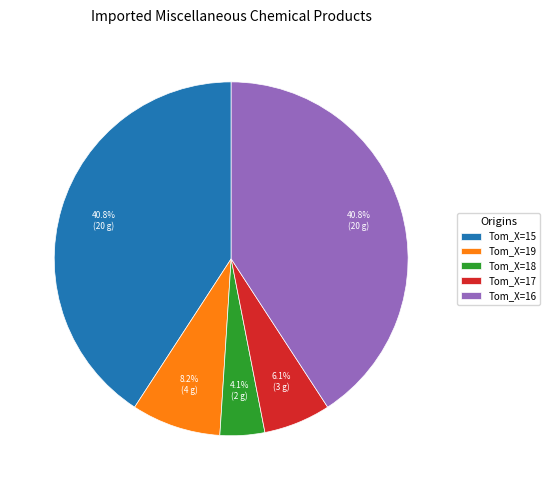

Is there any slice that represents more than half of the pie?

No